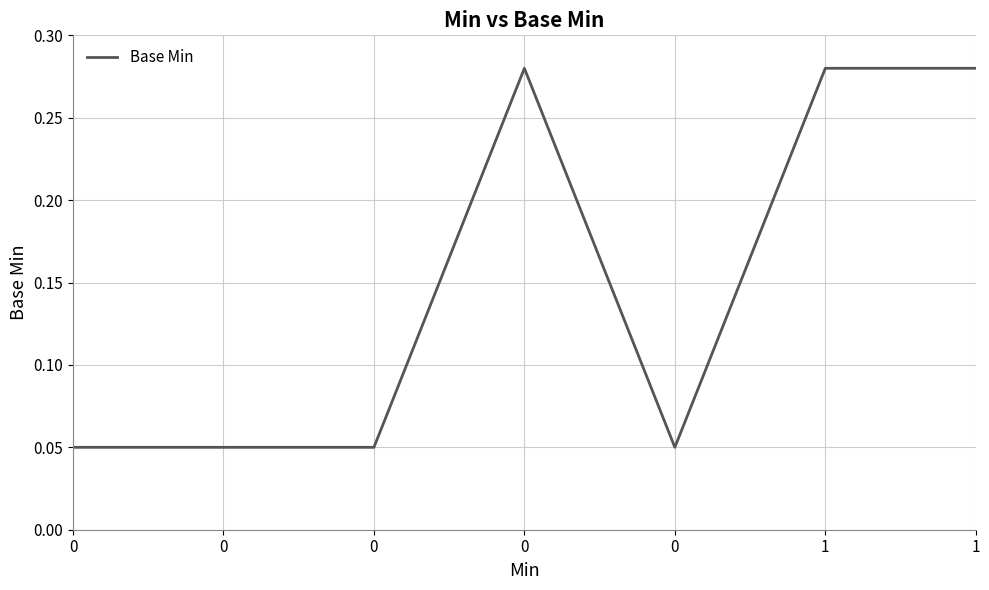

How many series are shown in this chart?

1